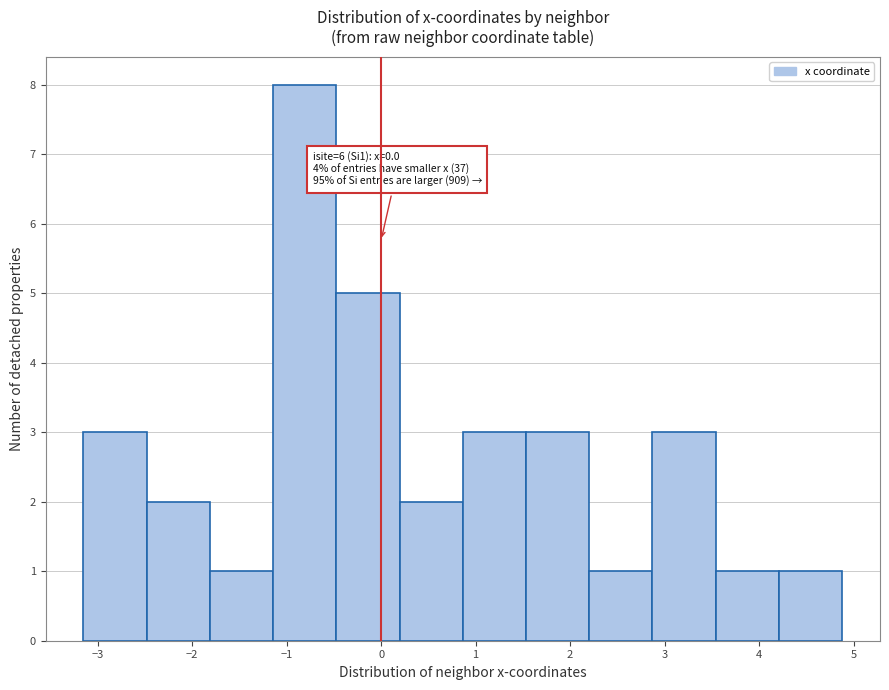

Over which range of the x-axis is the bar tallest?

-1.1 to -0.5